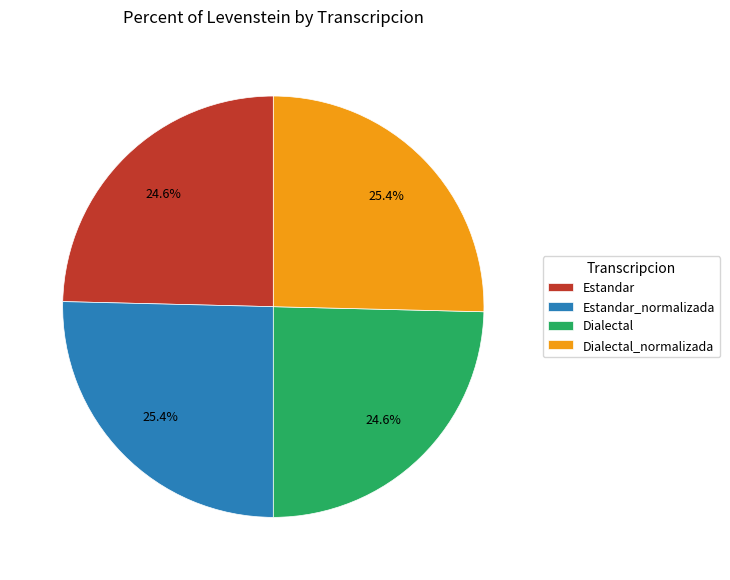

Is there any slice that represents more than half of the pie?

No